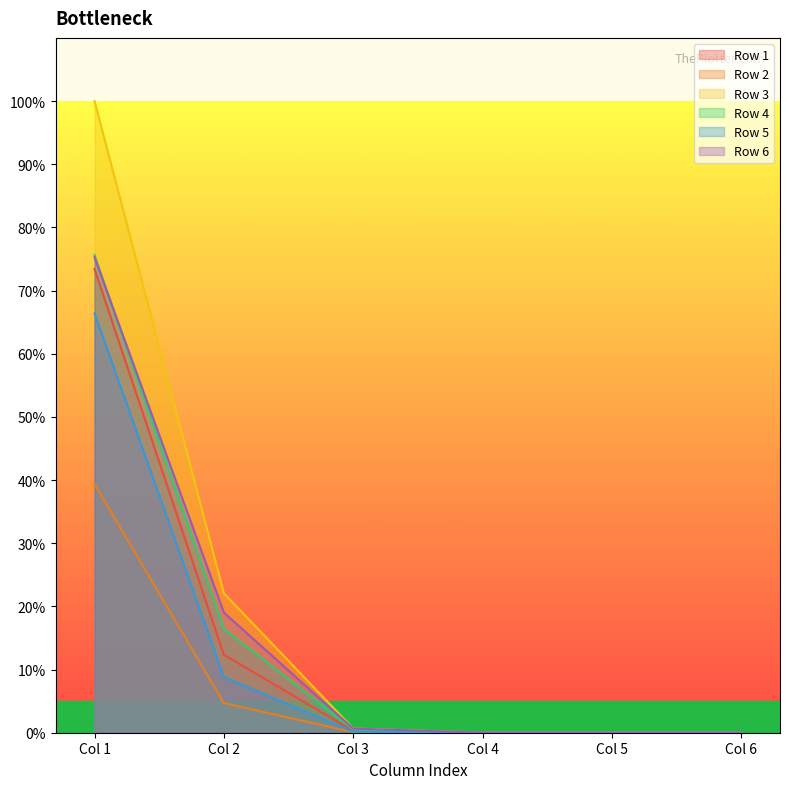

The Row 3 series shows 0.0 at Col 6. True or false?

True